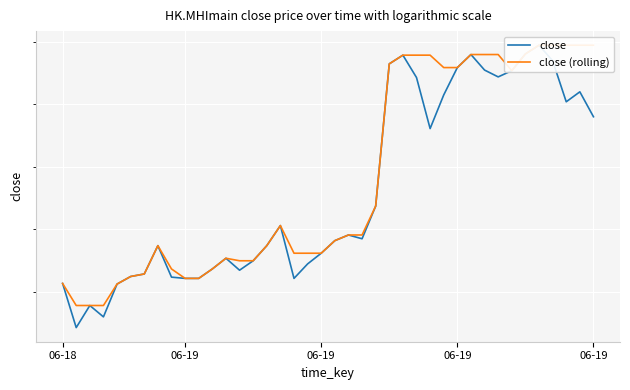

In close (rolling), how many points are higher than both neighbors (excluding endpoints)?

3